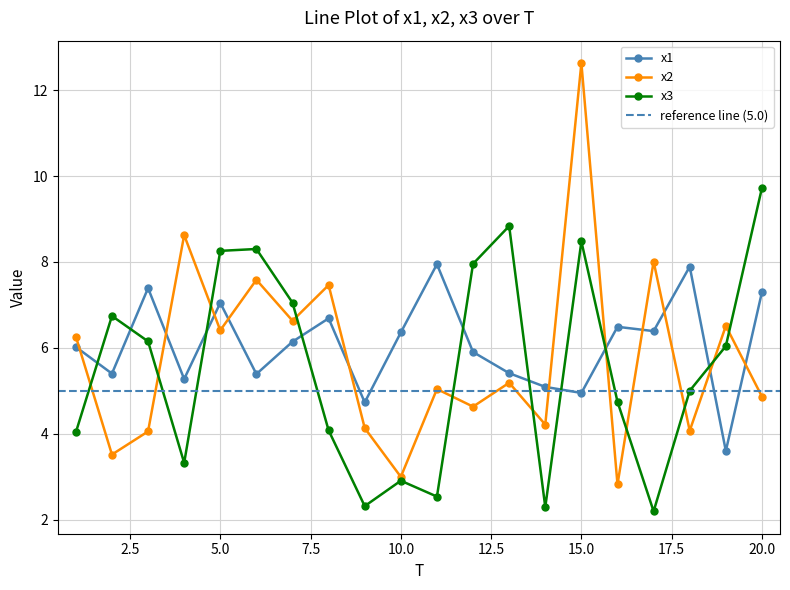

After their last crossing, which series has the higher values: x1 or x3?

x3